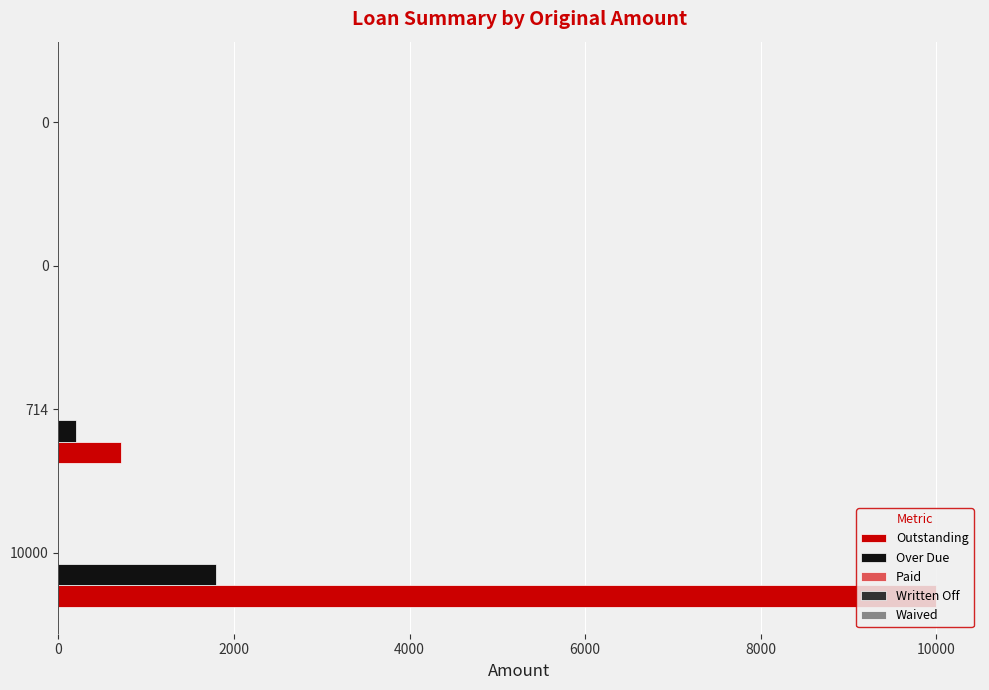

How many values in the Over Due series exceed 203?

2